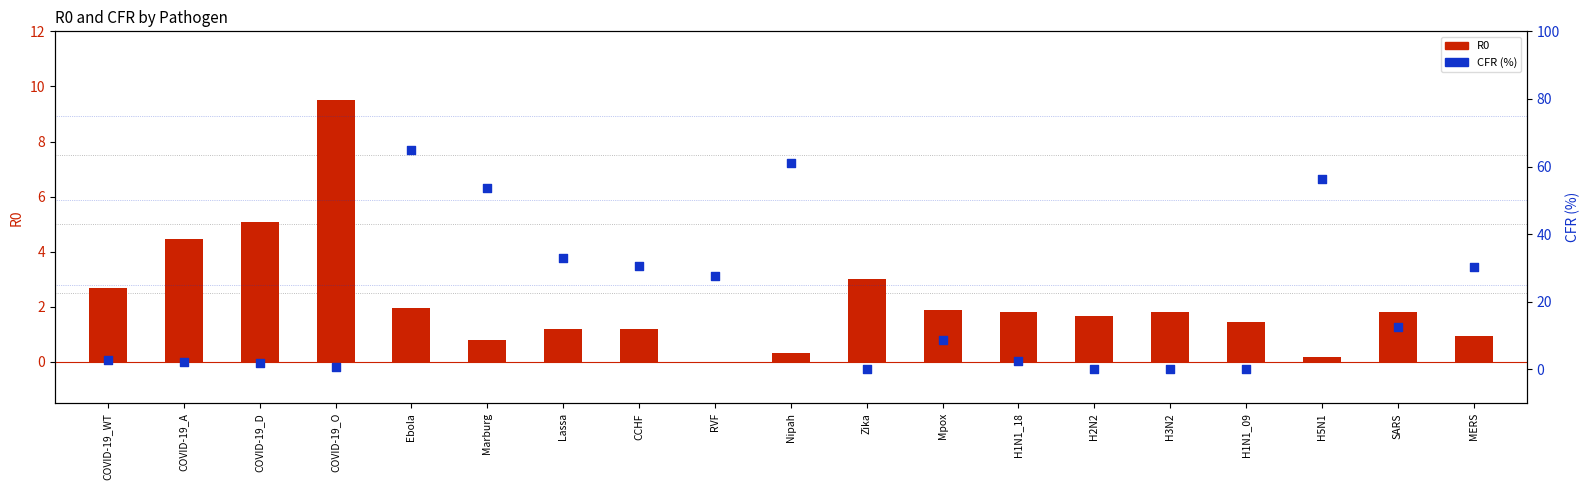

At how many categories does at least one series exceed 23?

8